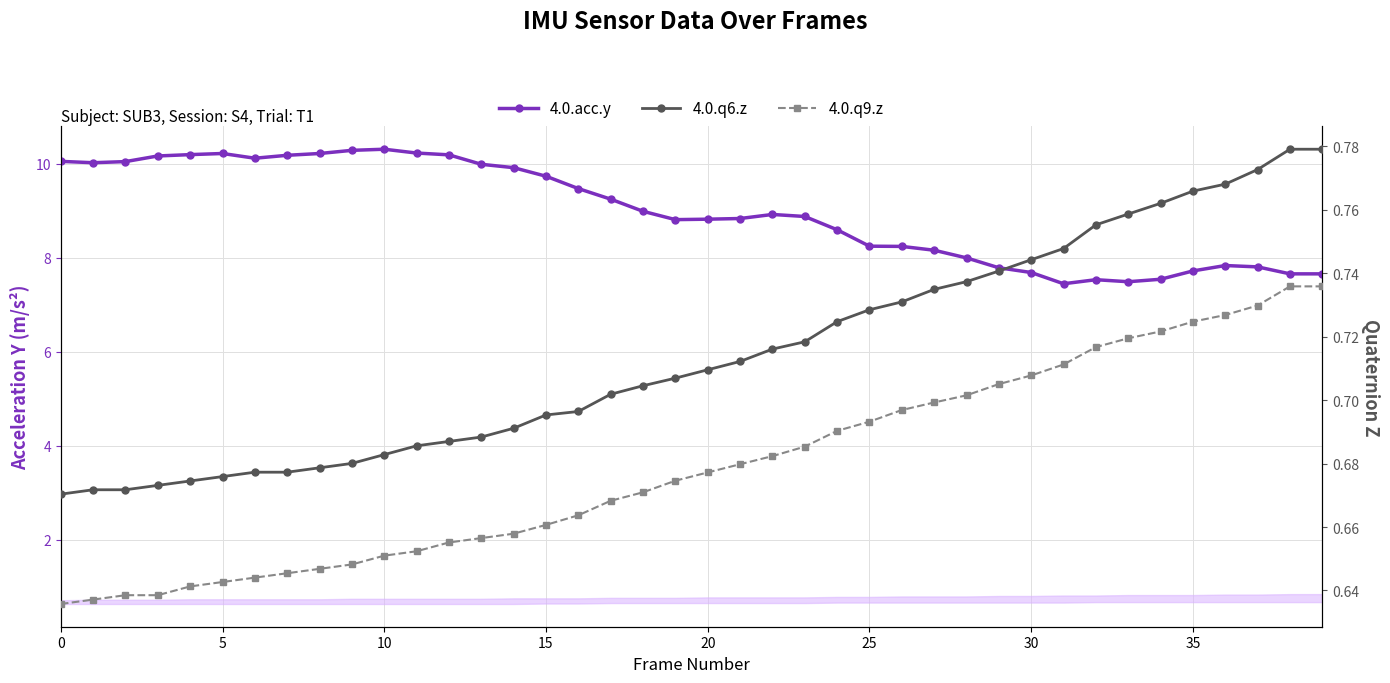

True or false: 4.0.acc.y and 4.0.q9.z intersect in this chart.

False